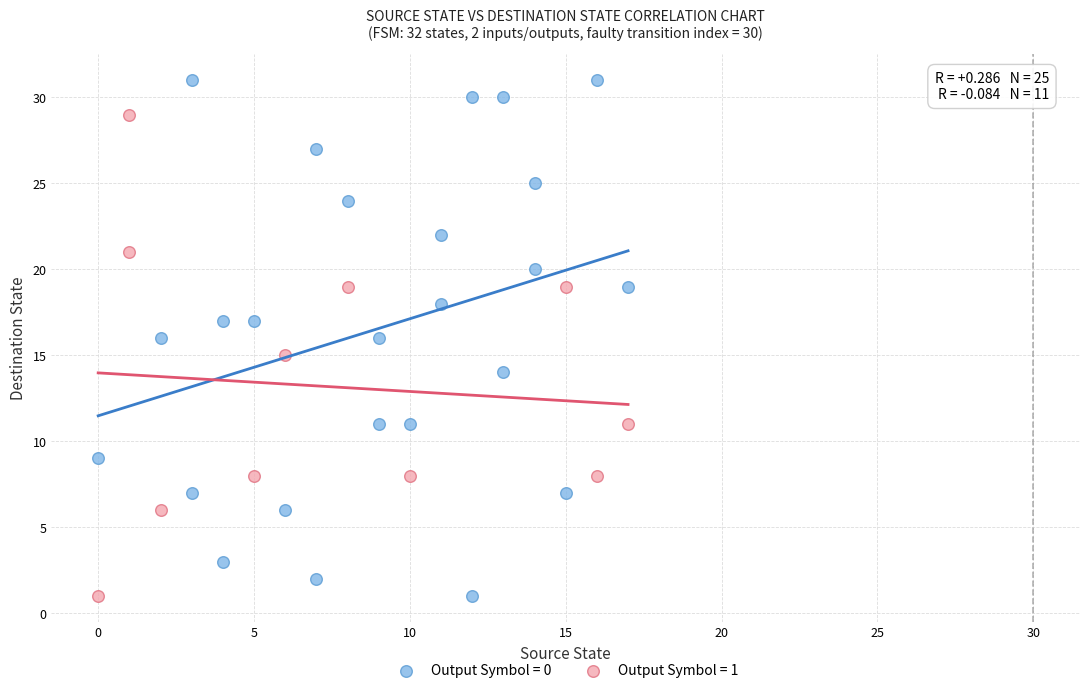

Which series contains the highest Y value?

Output Symbol = 0